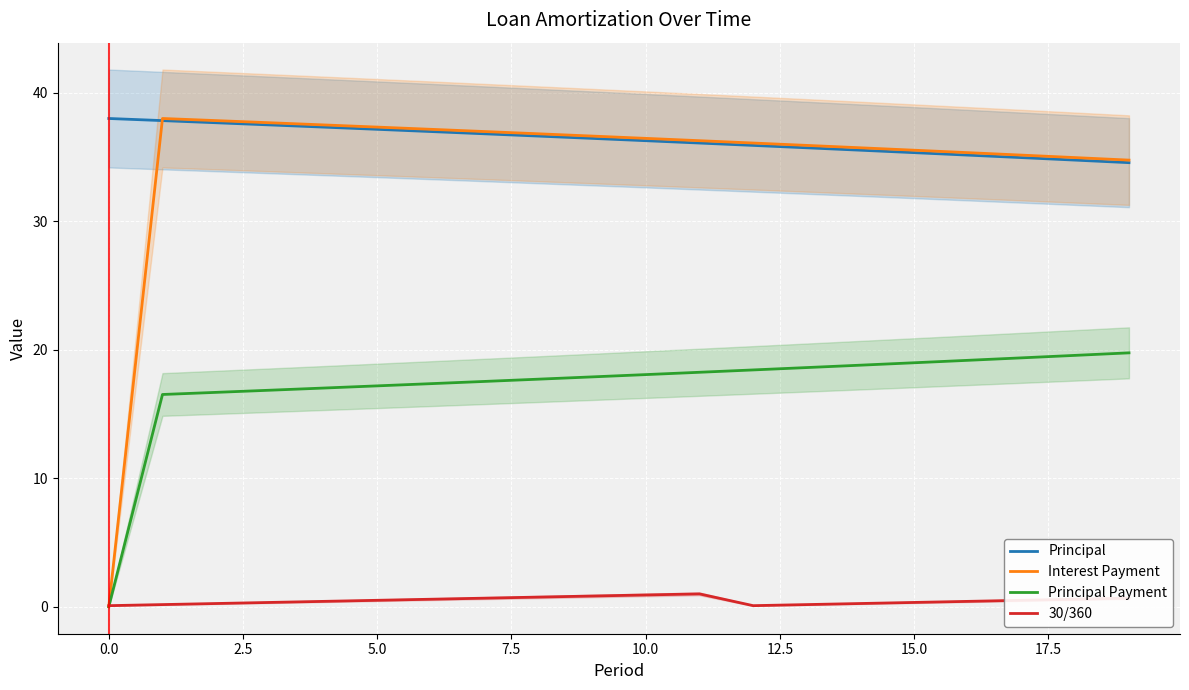

What is the maximum value shown in the chart?

38.0